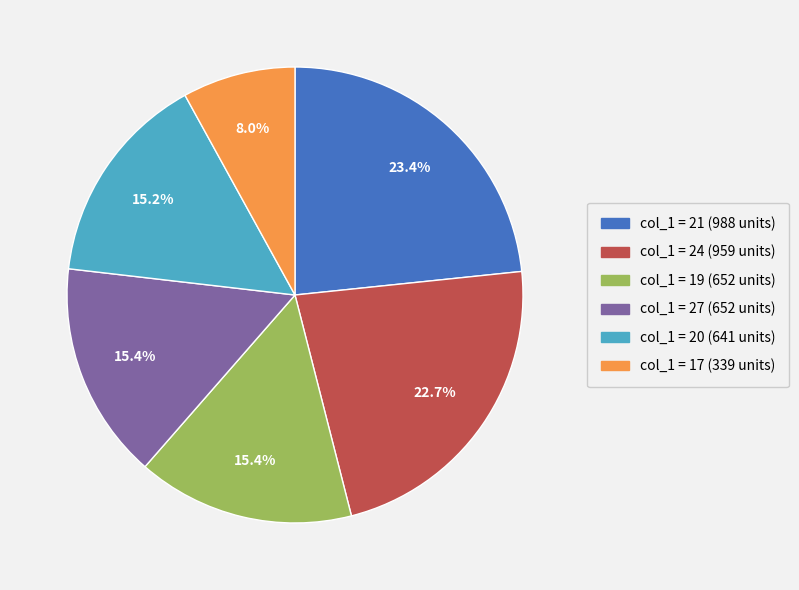

Is there any slice that represents more than half of the pie?

No